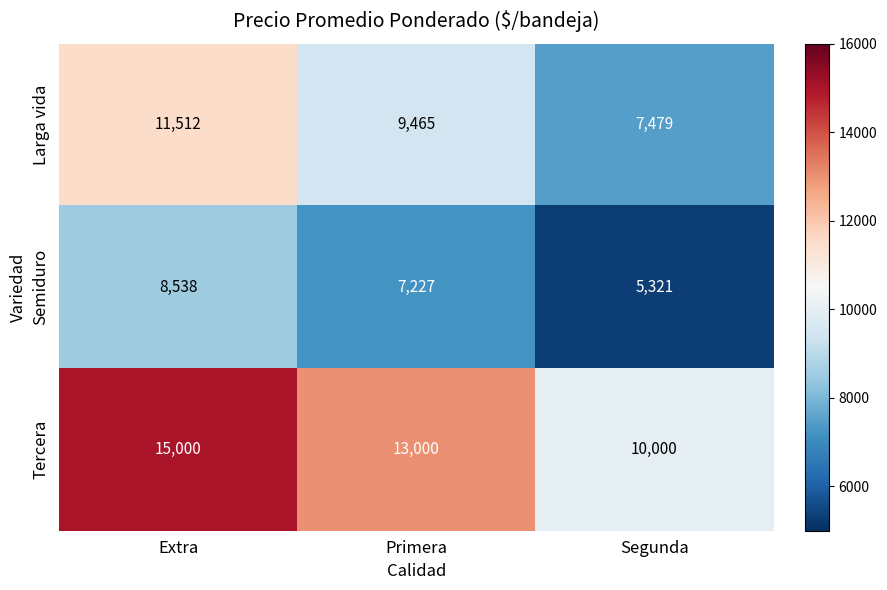

Reading left to right, what are all the values shown in this chart?

Larga vida: Extra=11512	Primera=9465	Segunda=7479
Semiduro: Extra=8538	Primera=7227	Segunda=5321
Tercera: Extra=15000	Primera=13000	Segunda=10000